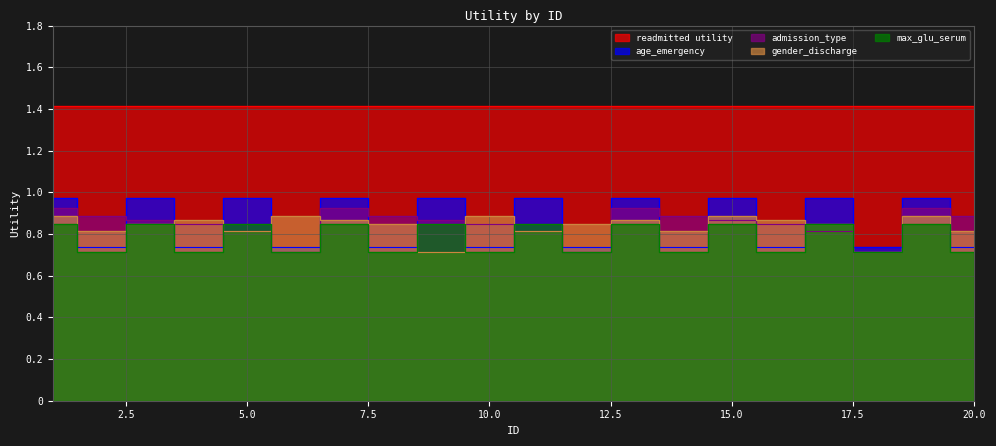

In admission_type, how many points are lower than both neighbors (excluding endpoints)?

3